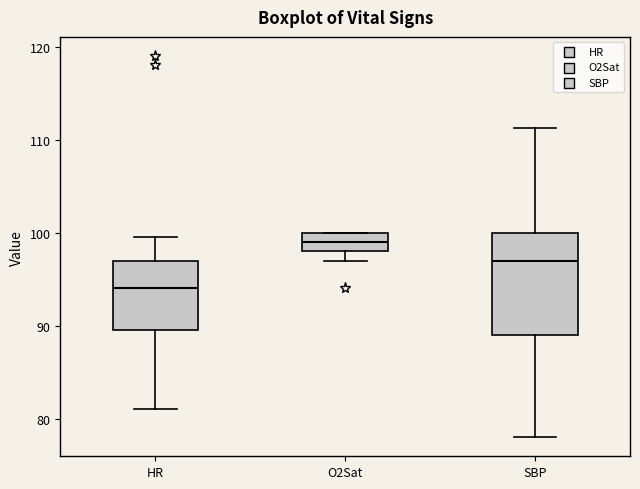

Where does the median line of the box for O2Sat sit on the y-axis? The values are not printed on the chart, so give them approximately, as read against the axis.

99